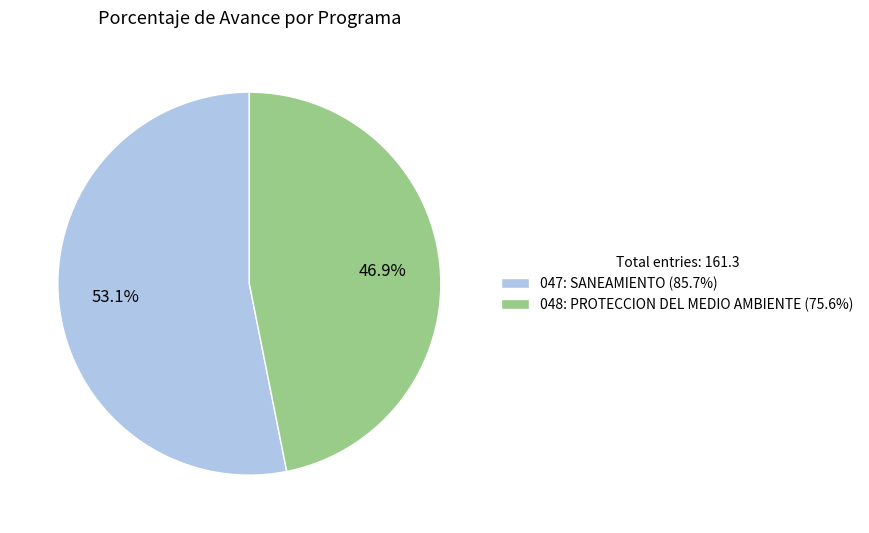

To the nearest percent, what portion does 047: SANEAMIENTO represent?

53%